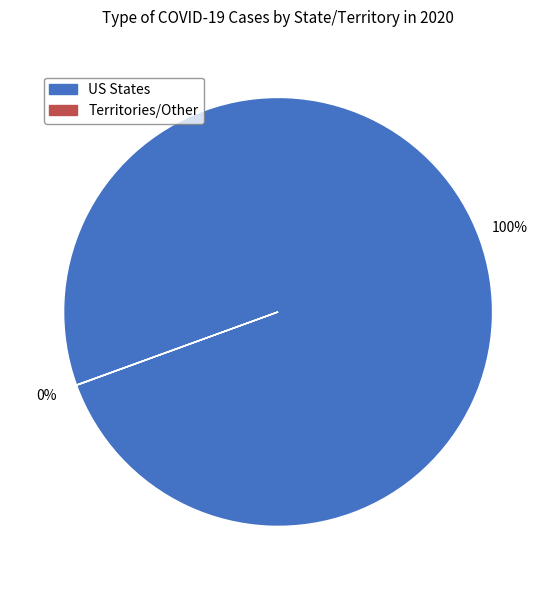

To the nearest percent, what is the difference between the largest and smallest slice percentages?

100%